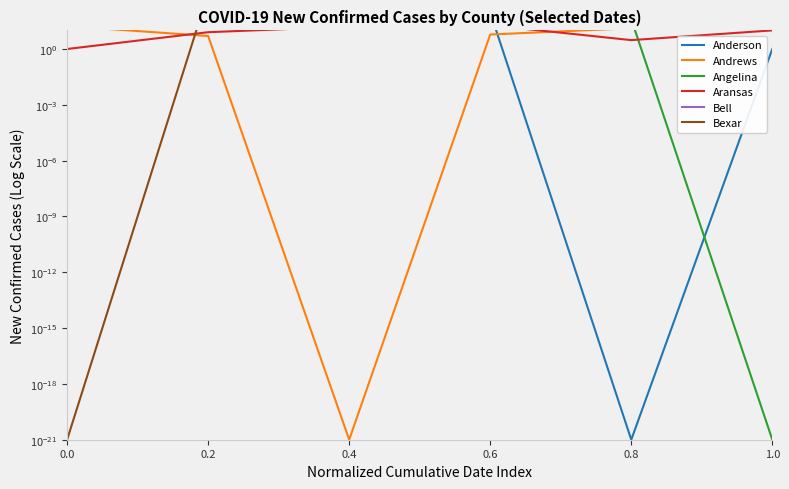

Is this an area chart (filled region under the line)?

No